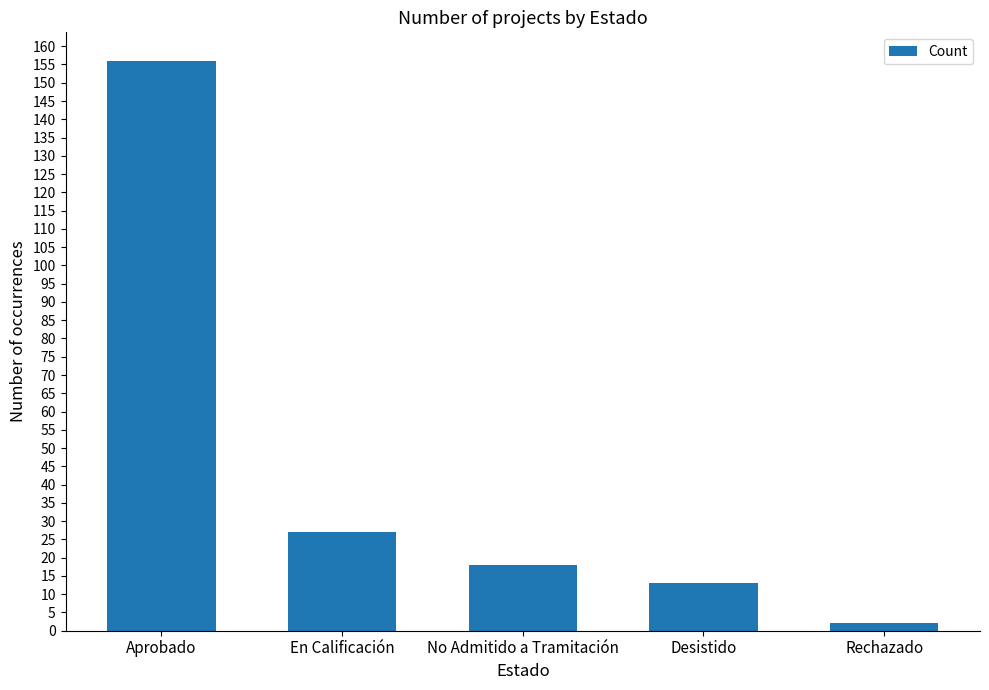

List the labels in order of value, smallest first.

Rechazado, Desistido, No Admitido a Tramitación, En Calificación, Aprobado